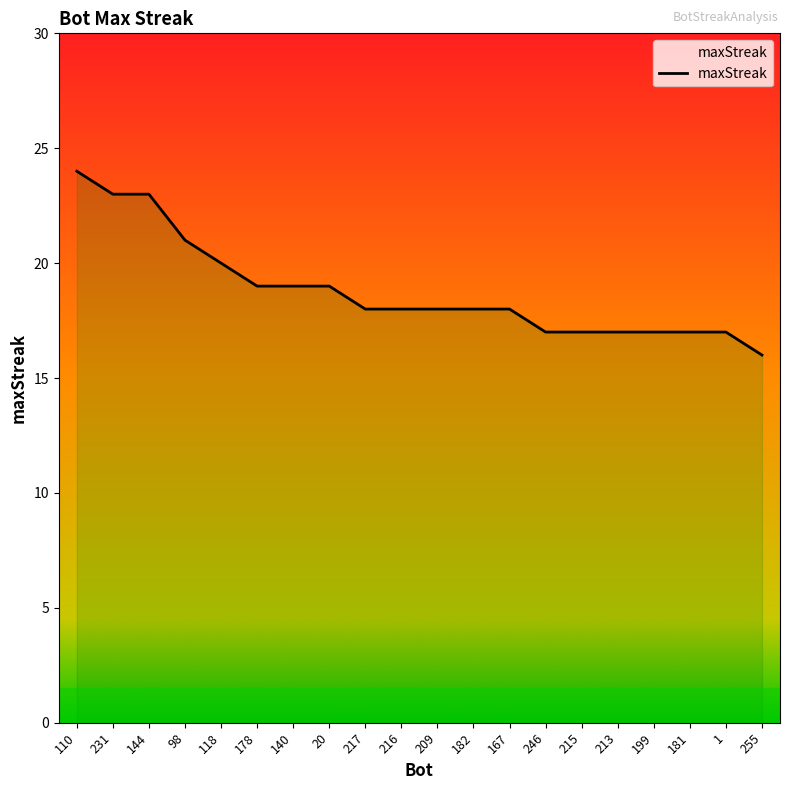

True or false: the data shows 11 at 209.

False